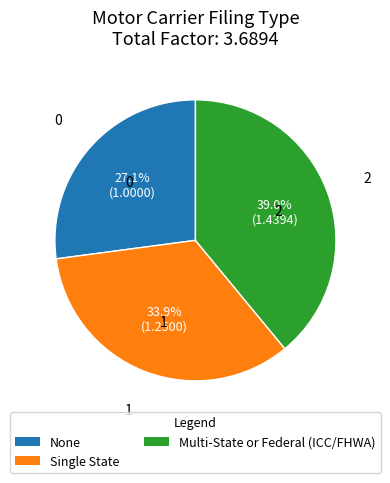

Does Multi-State or Federal (ICC/FHWA) represent more than half of the total?

No